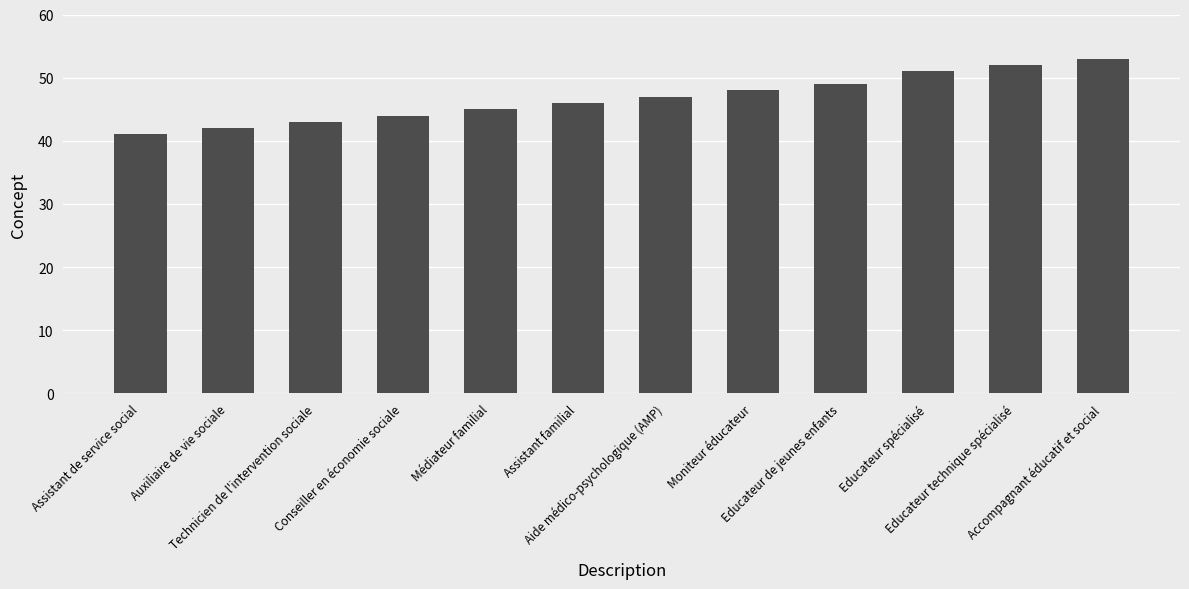

Which has a higher value, Médiateur familial or Auxiliaire de vie sociale?

Médiateur familial